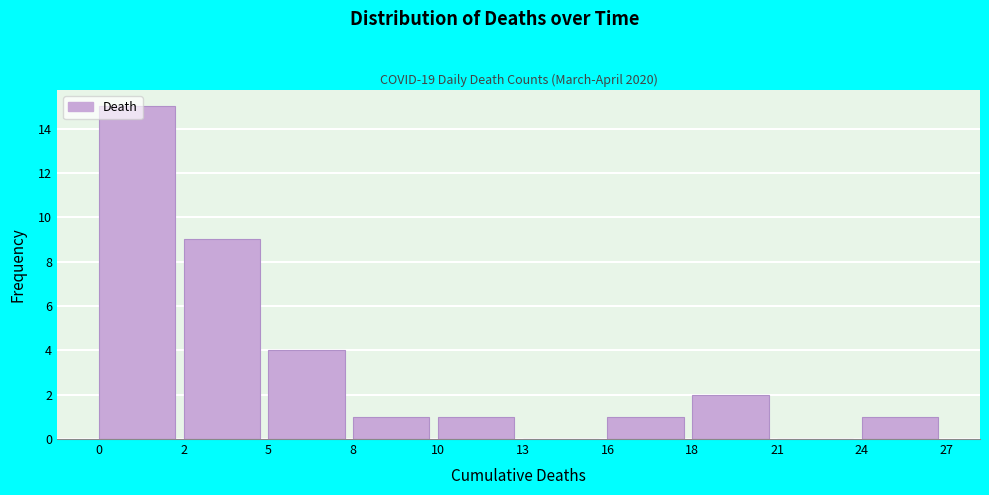

What is the change in value from 5 to 10?

-3